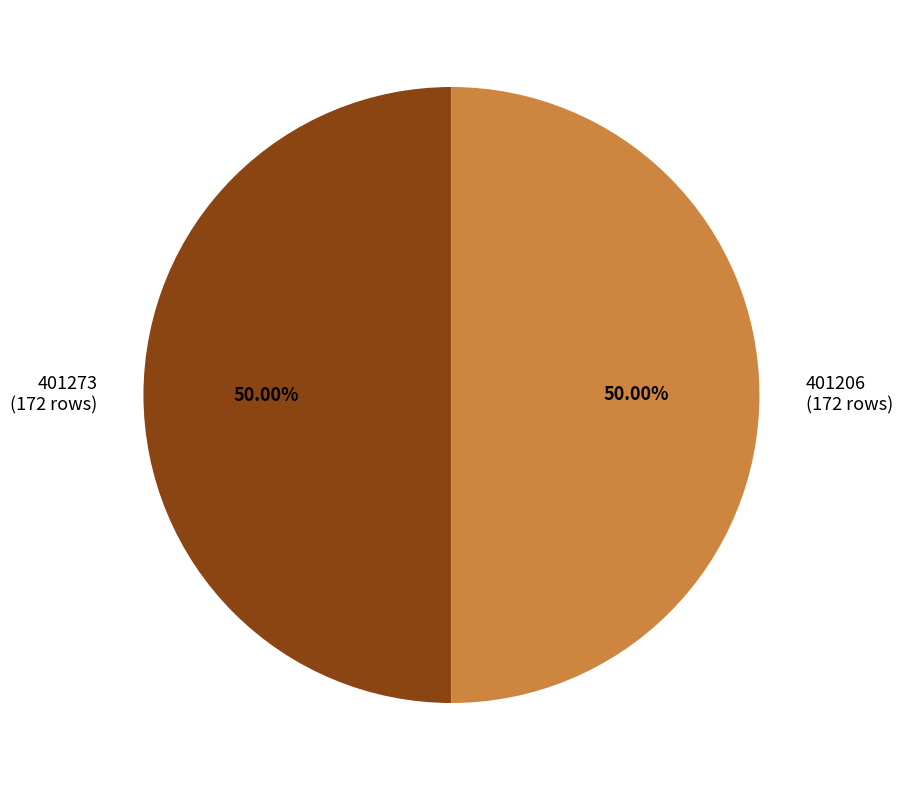

Is the sum of 401206 (172 rows) and 401273 (172 rows) greater than half?

Yes